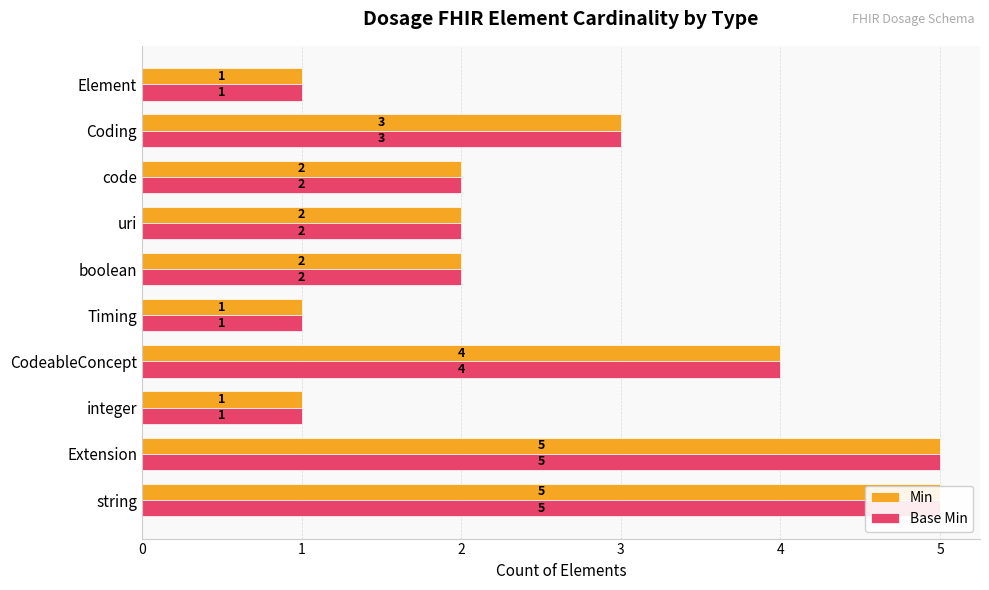

How many bars are there in total?

20